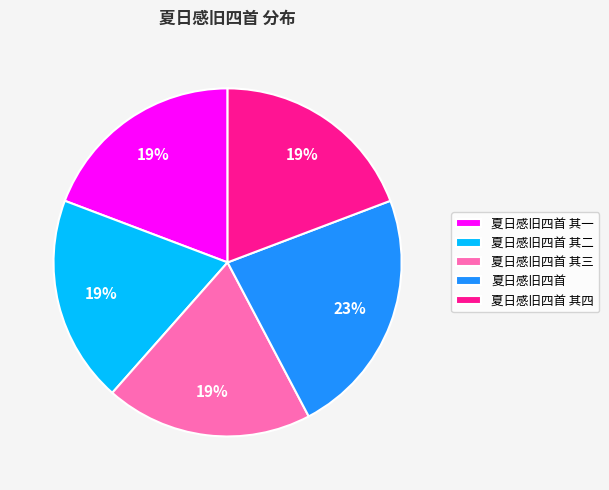

The 夏日感旧四首 其四 slice represents 12% of the pie. True or false?

False